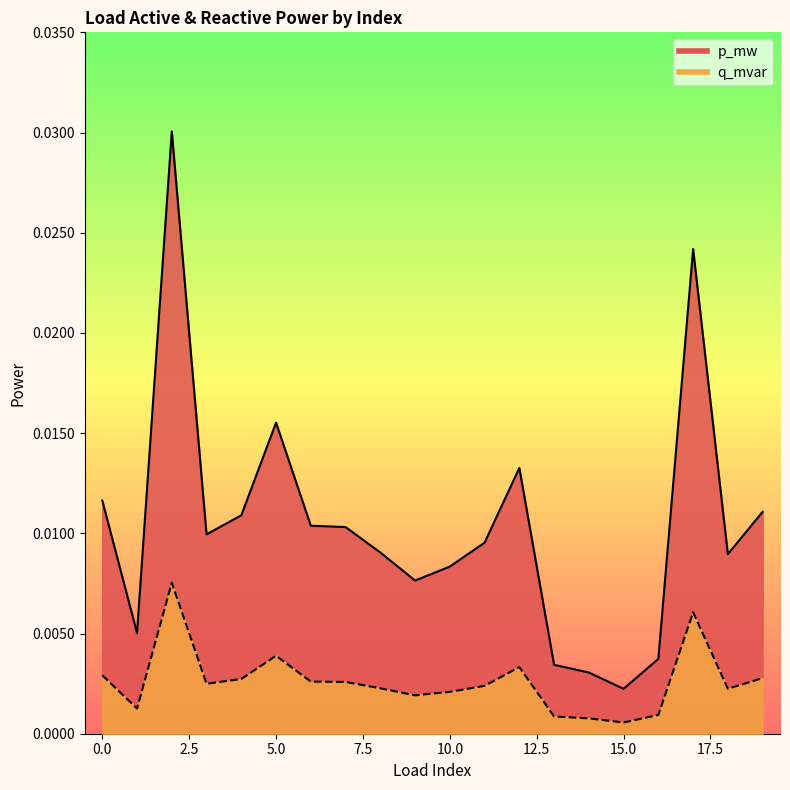

At which category does the chart reach its peak across all series?

2